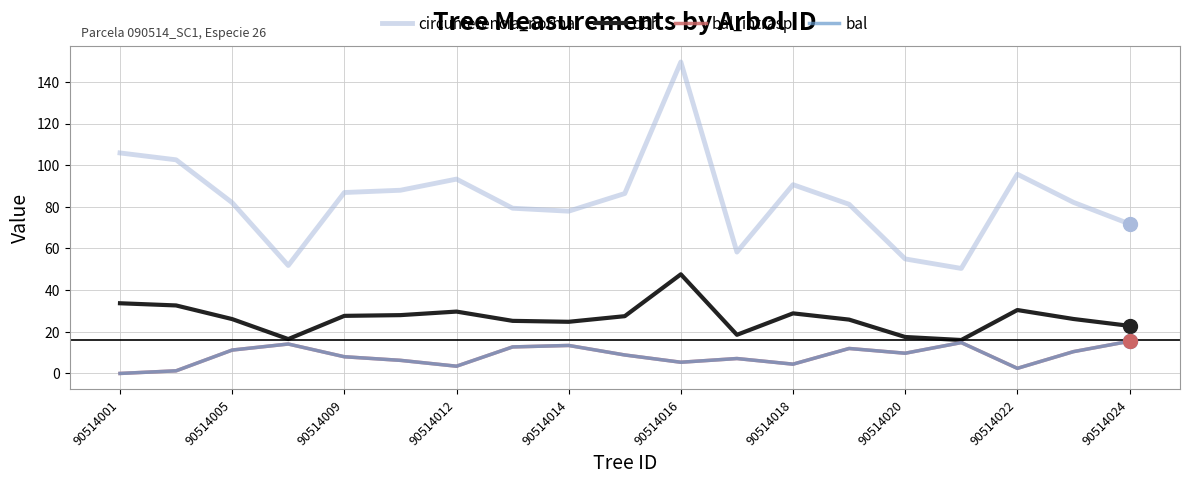

Which series has the widest spread of values?

circunferencia_normal